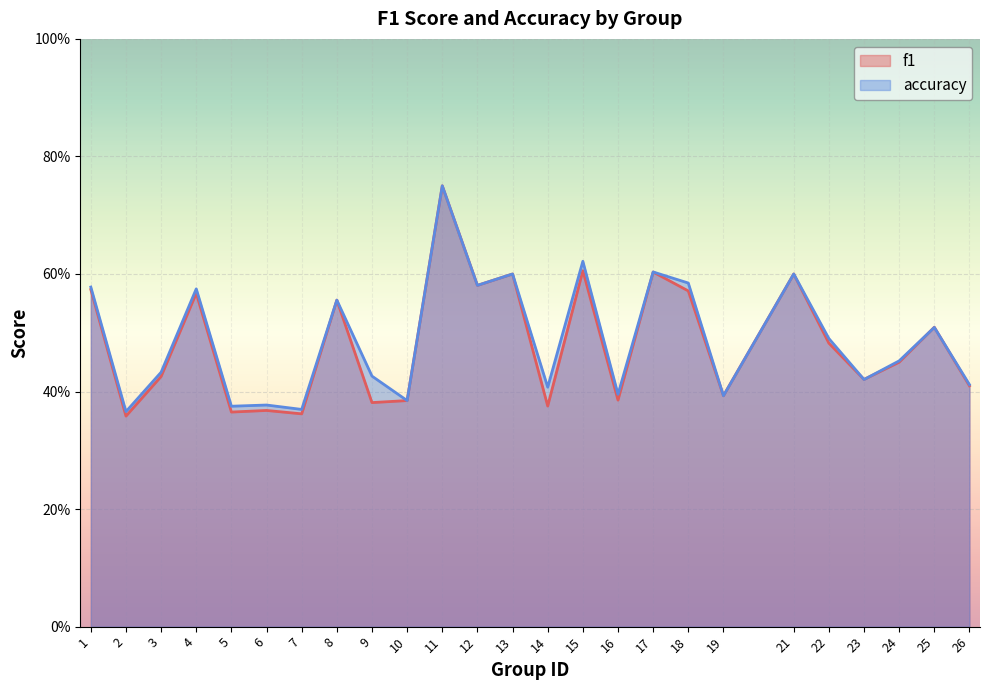

At which category does accuracy reach its first local valley?

2